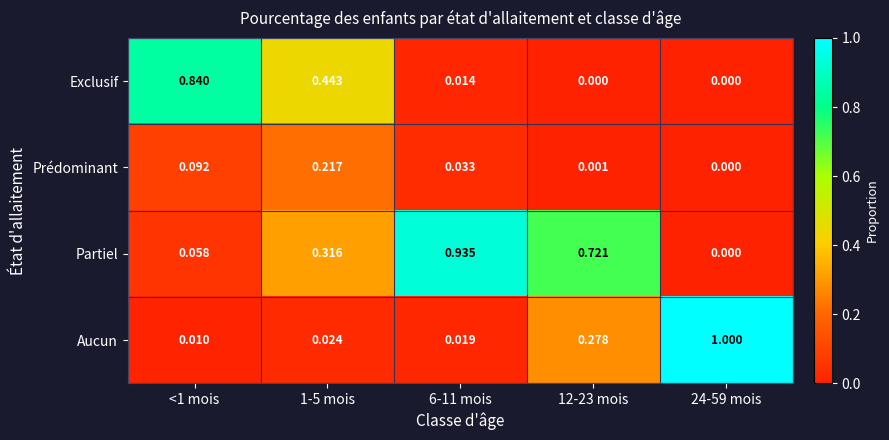

Rank the series by their maximum value, from lowest to highest.

Prédominant, Exclusif, Partiel, Aucun